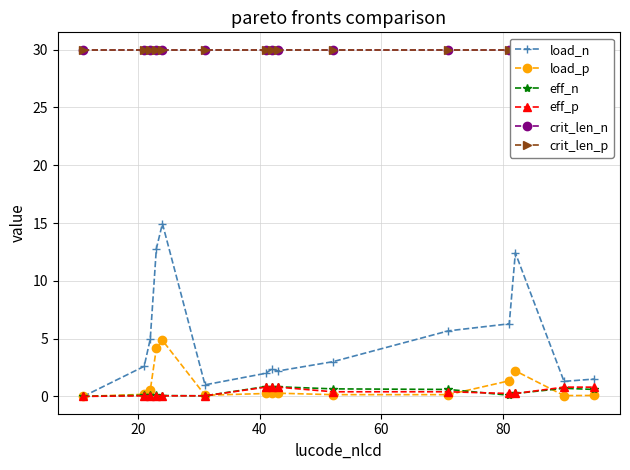

True or false: load_n has more than 0 points higher than both neighbors.

True